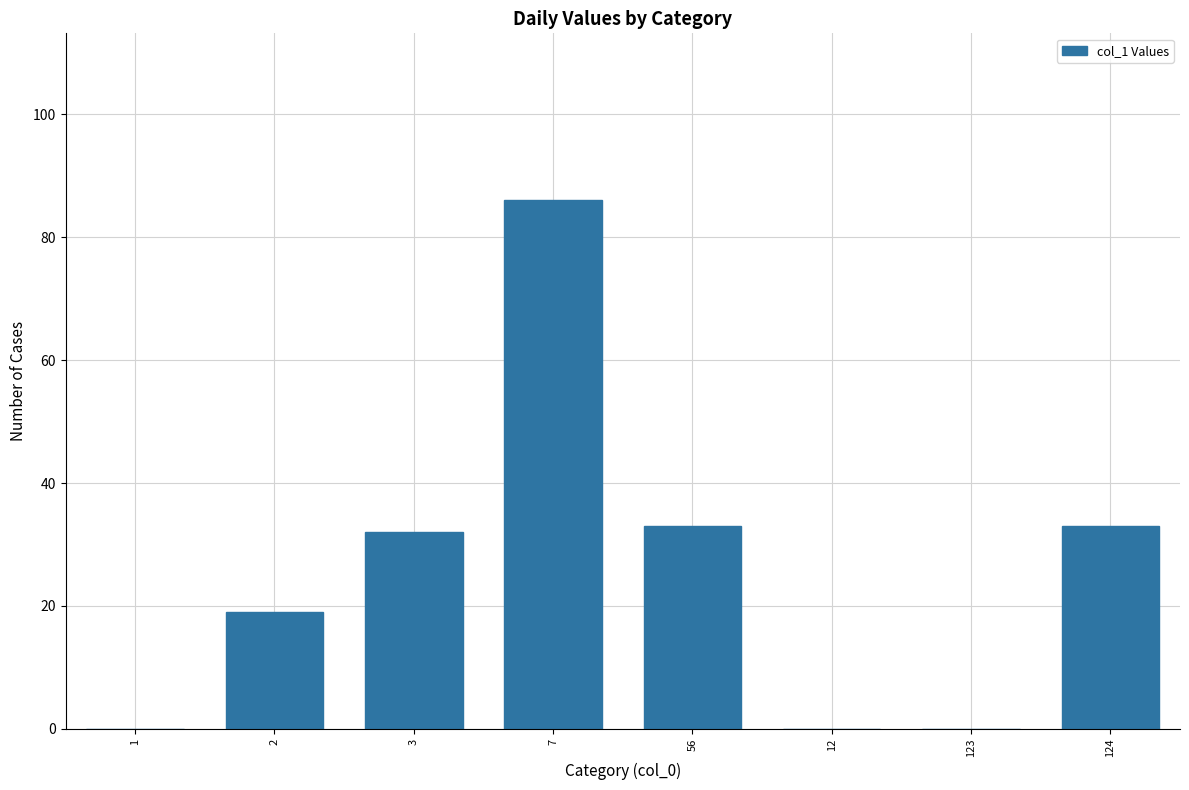

Which category has the highest value across all series?

7